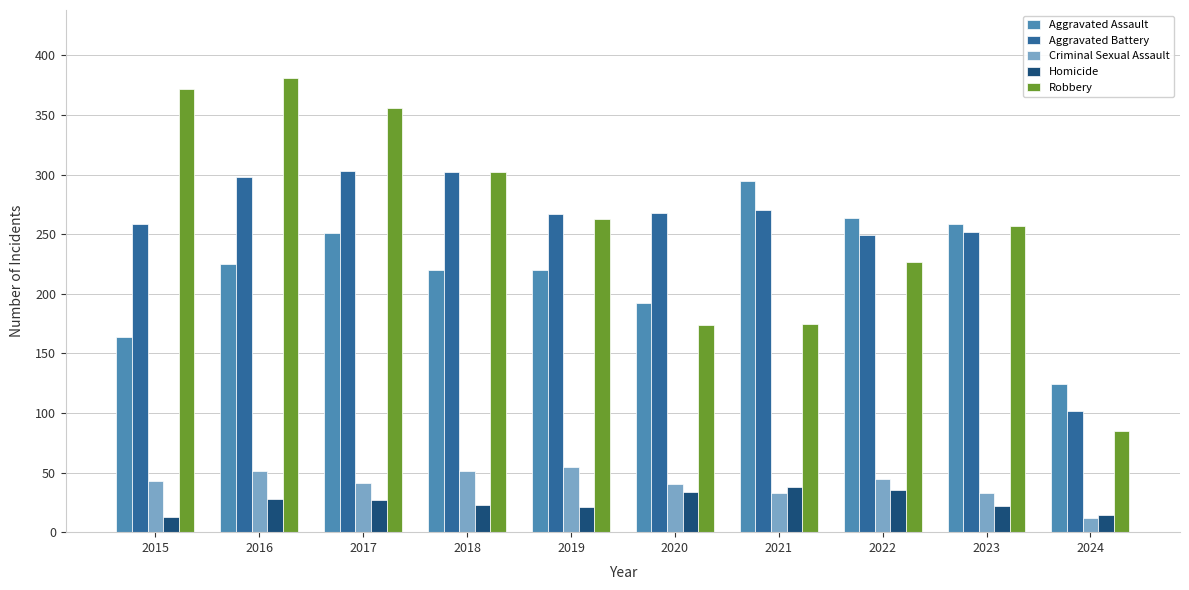

Which series has the largest range (max minus min)?

Robbery